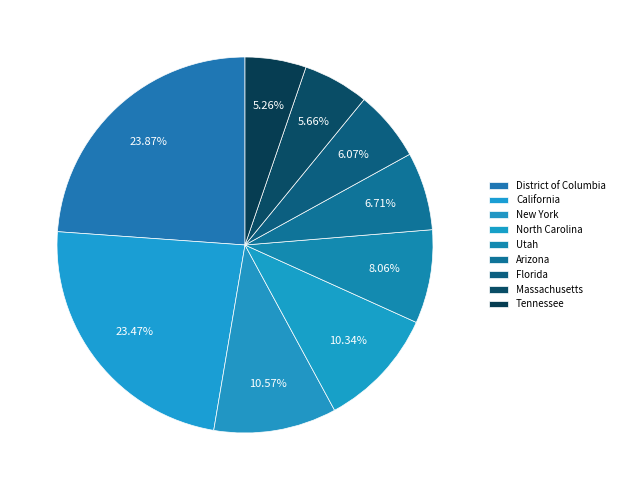

Is North Carolina the majority of the pie?

No